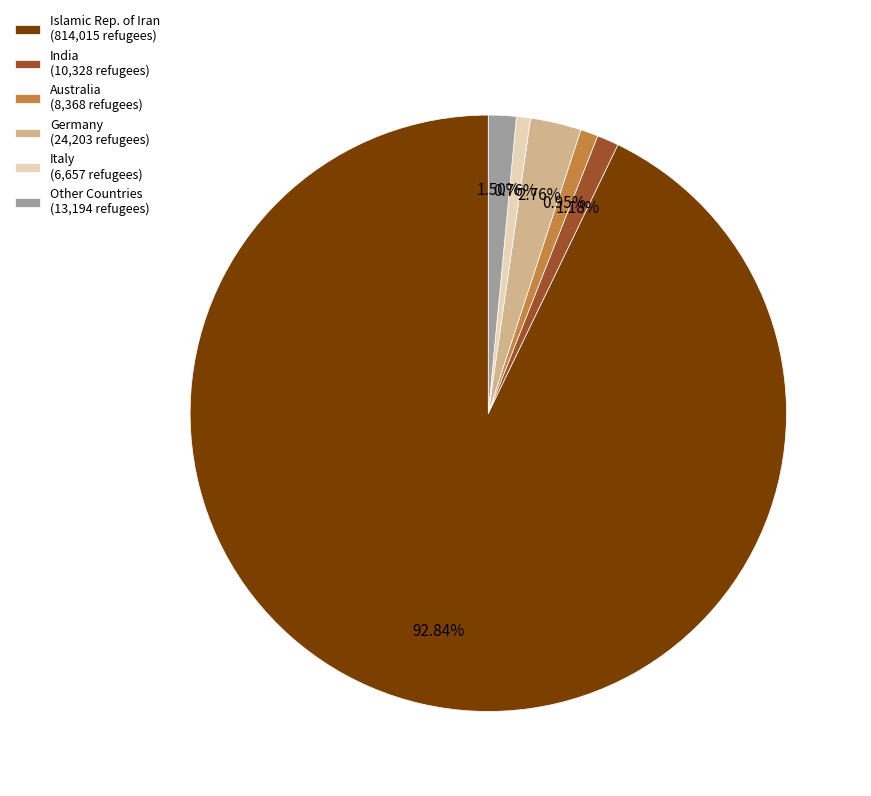

How many segments does this pie chart have?

6